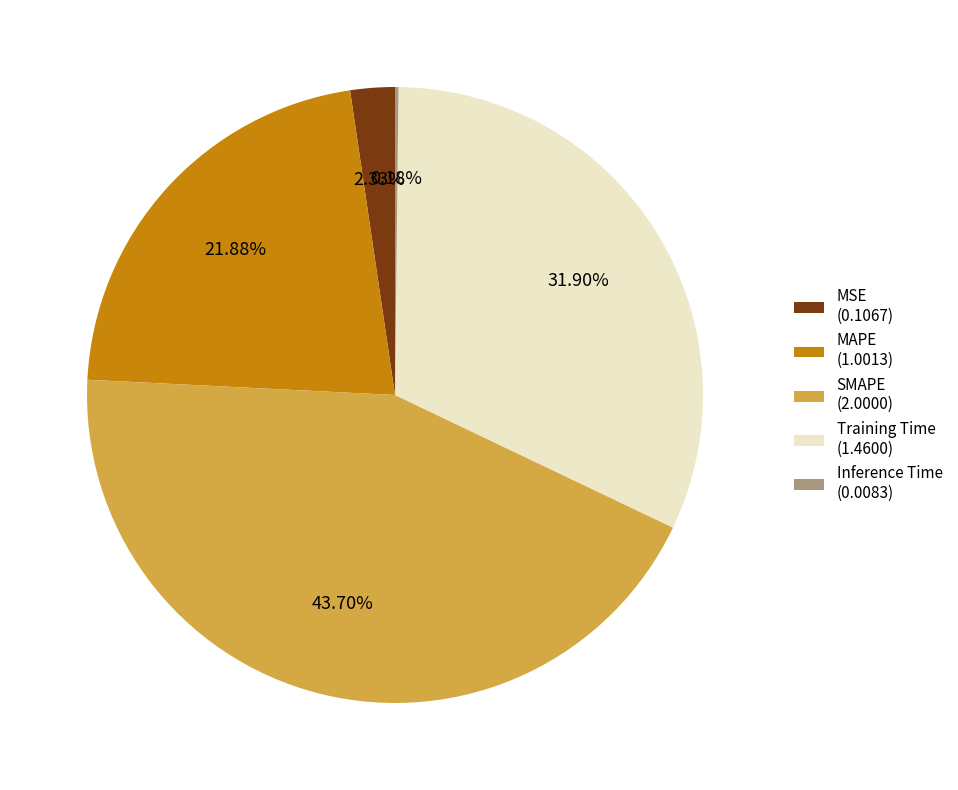

Between Training Time and MAPE, which is larger?

Training Time